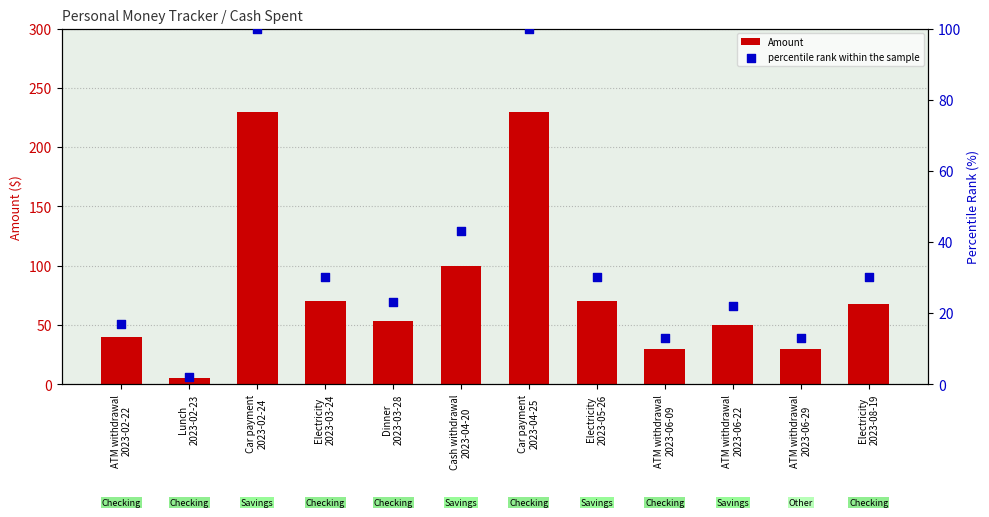

Is the value of percentile rank within the sample at ATM withdrawal
2023-06-09 greater than the value of Amount at ATM withdrawal
2023-06-09?

No